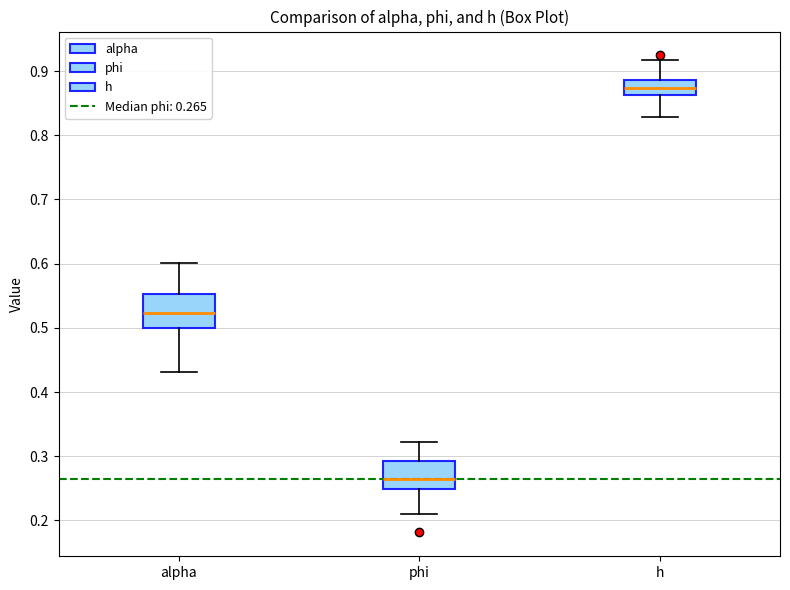

Reading left to right, transcribe this box plot: for each box, give where its median line is, the range the box spans, and where its two whiskers end, as read against the y-axis. The values are not printed on the chart, so give them approximately, as read against the axis.

alpha: median 0.52, box 0.50 to 0.55, whiskers 0.43 to 0.60
phi: median 0.27, box 0.25 to 0.29, whiskers 0.21 to 0.32
h: median 0.87, box 0.86 to 0.89, whiskers 0.83 to 0.92